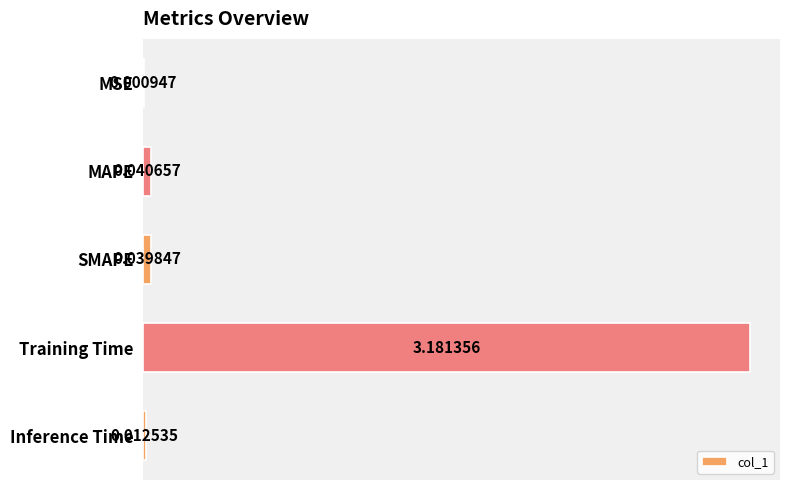

Where is the data nearest to the value 1?

MAPE